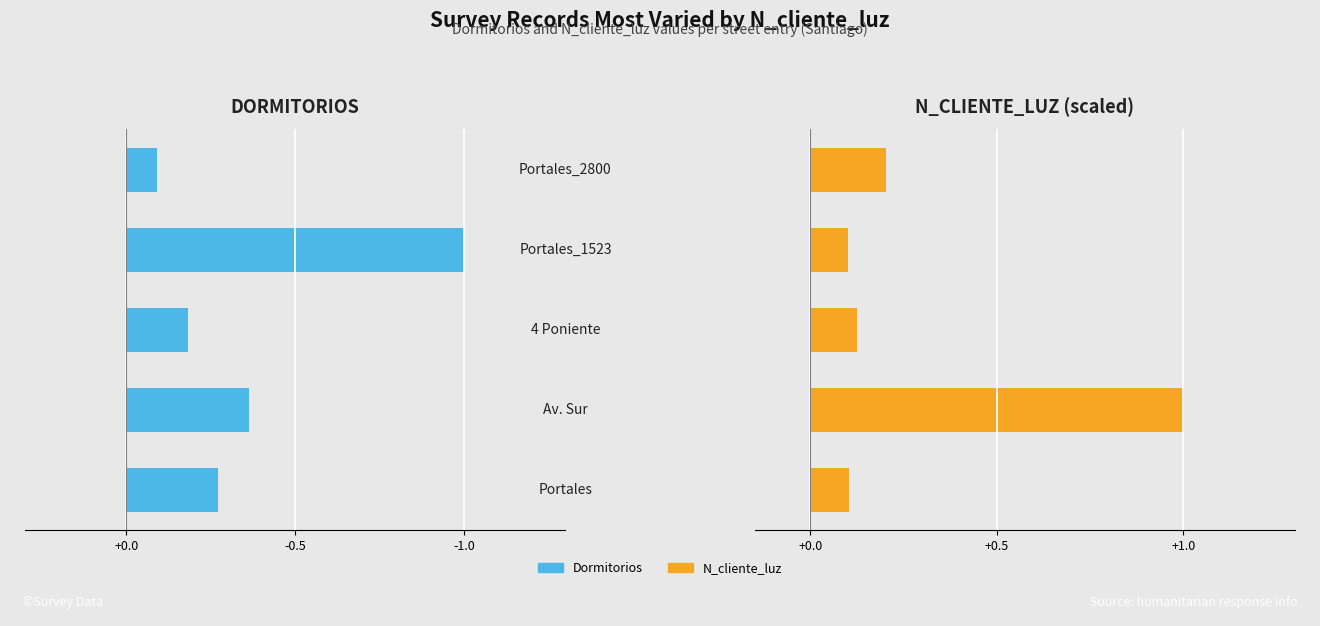

How many bars are there in each group?

2